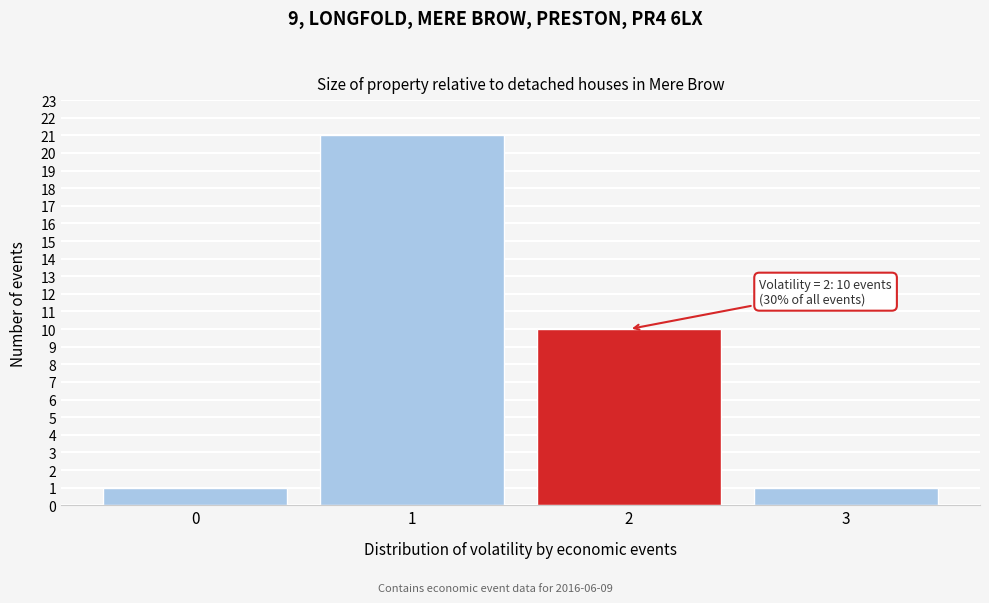

Reading left to right, extract all data points from this chart.

1	21	10	1